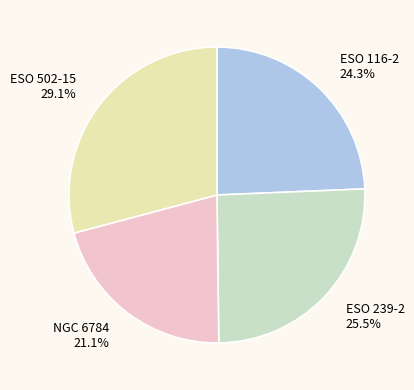

Is there a majority slice in this chart?

No